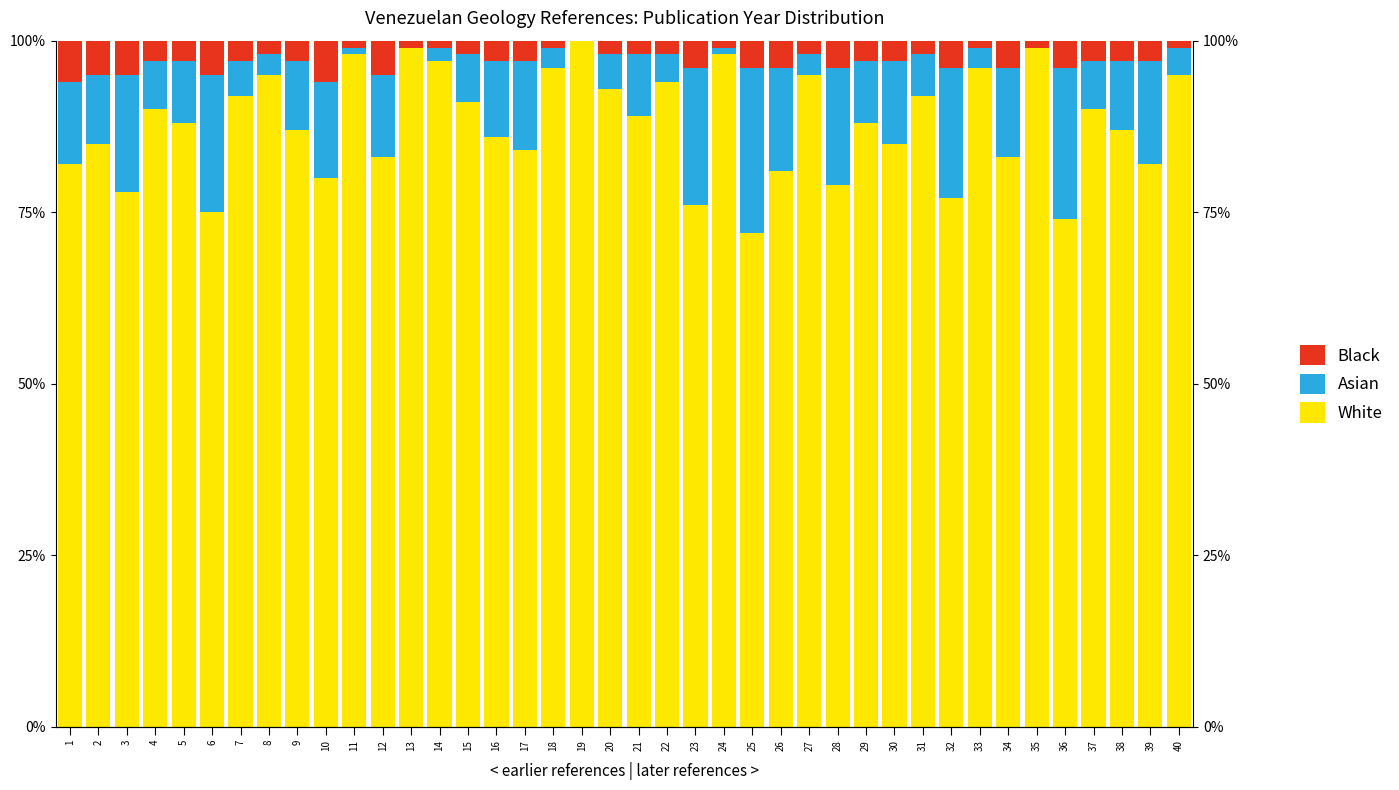

What is the sum of all White values?

3511